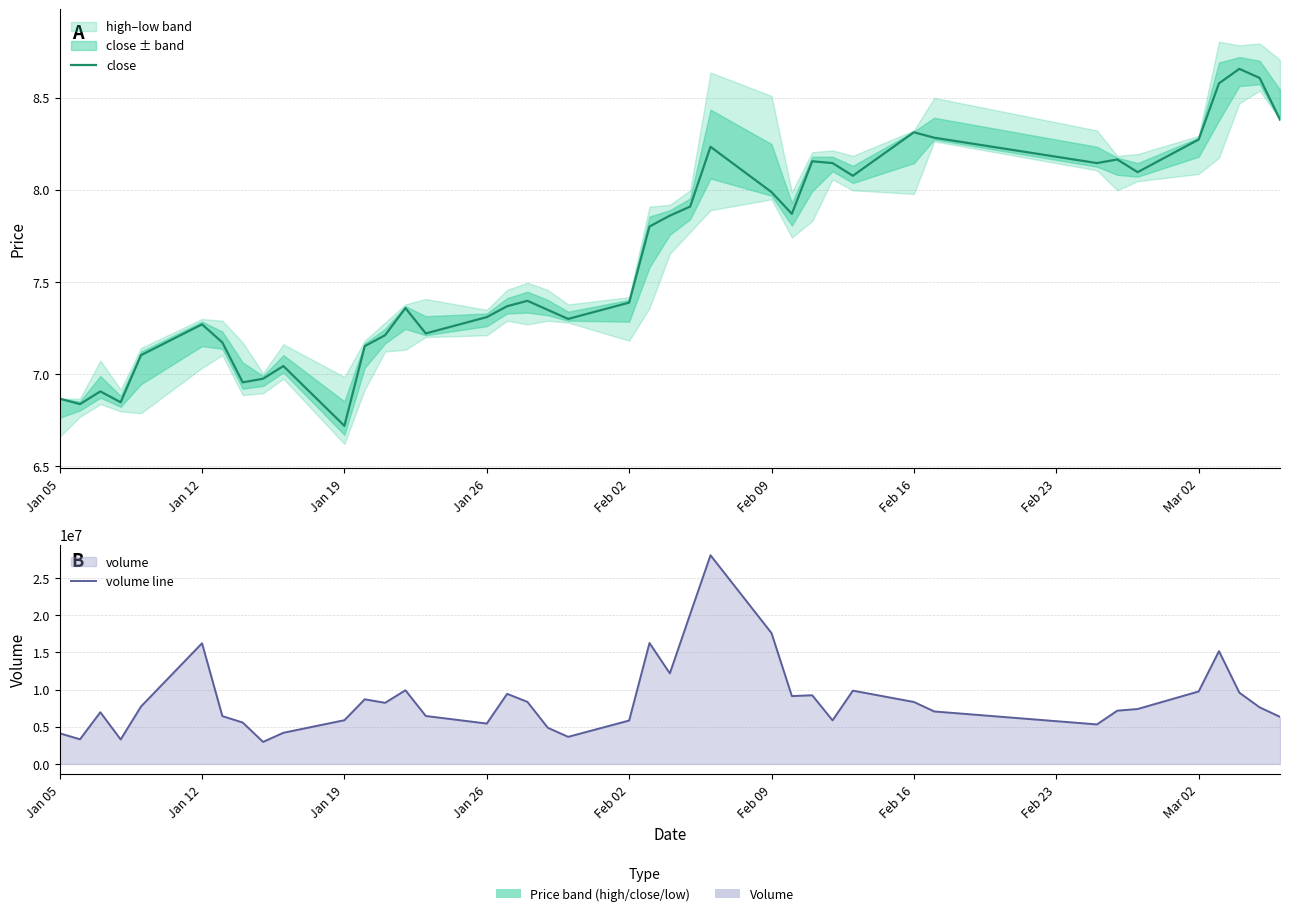

What position from the right is Jan 12?

39